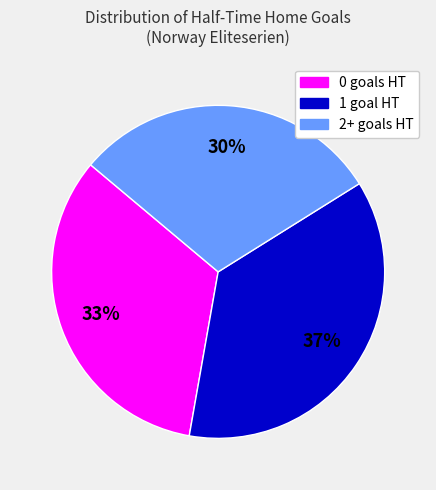

To the nearest percent, what is the average slice percentage?

33%